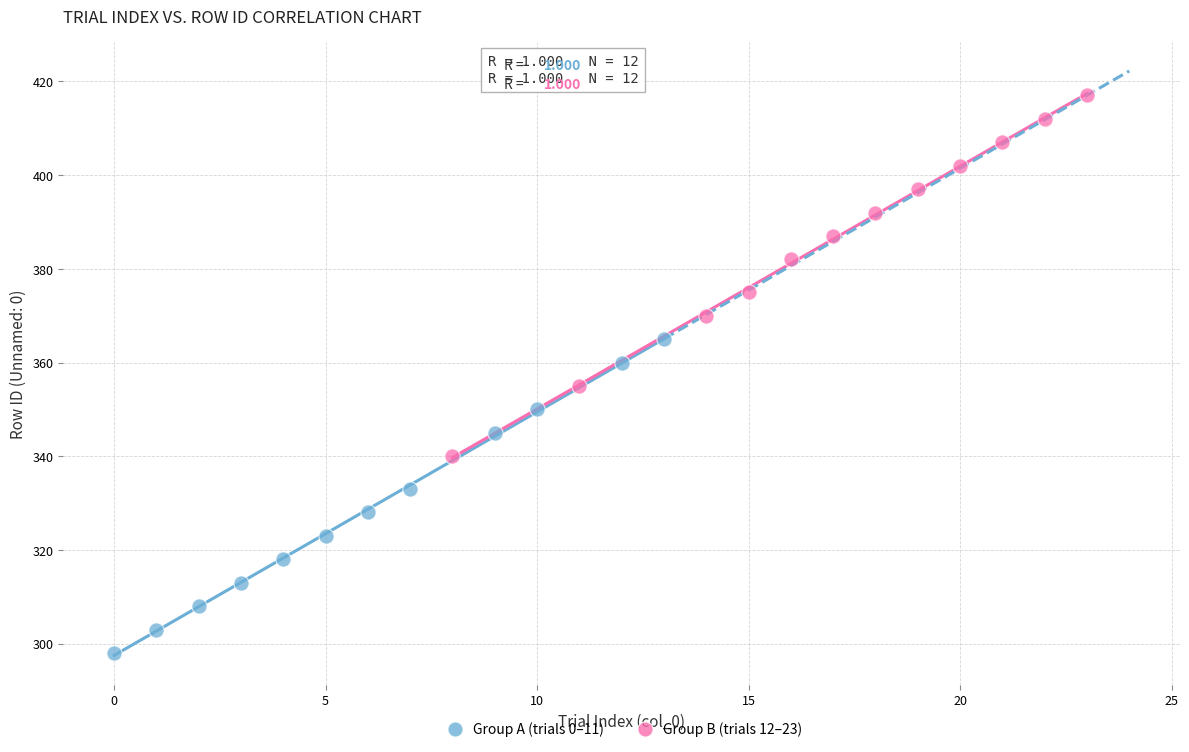

Which series has the widest spread of Y values?

Group B (trials 12–23)